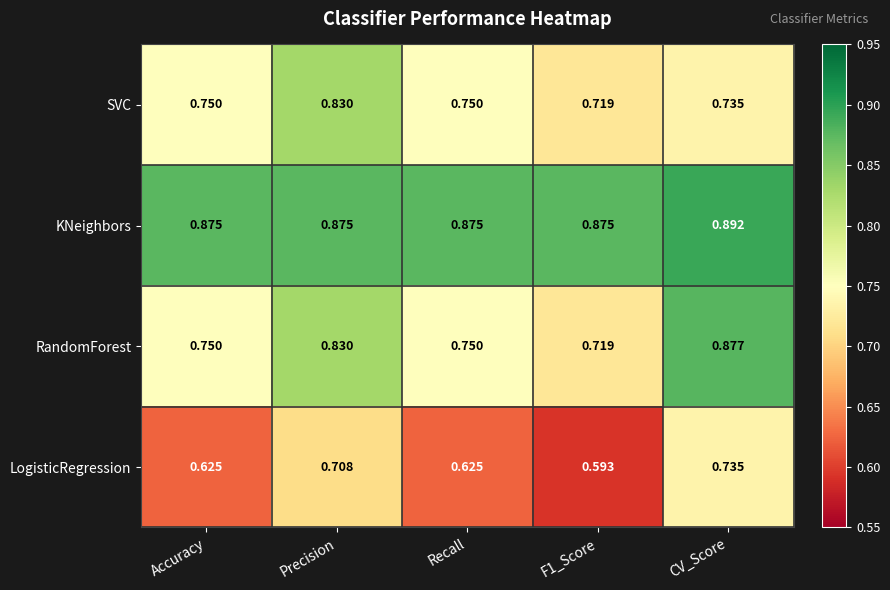

Which series has the largest range (max minus min)?

RandomForest